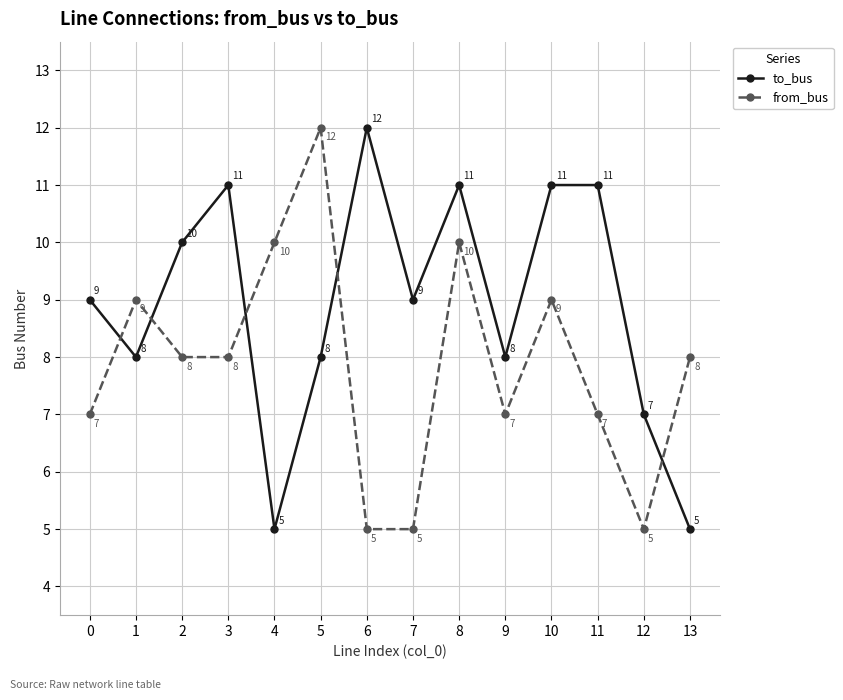

What are all the series names shown in the legend?

to_bus, from_bus